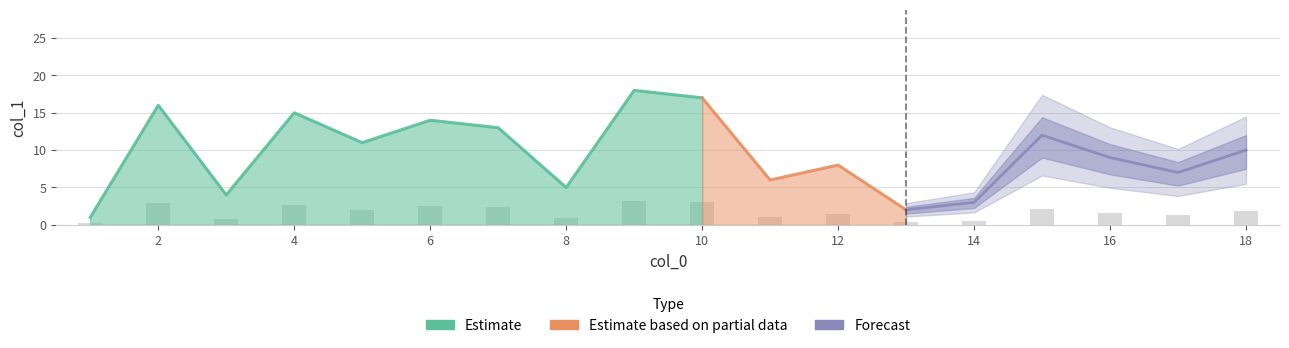

How many data points are above 10?

8